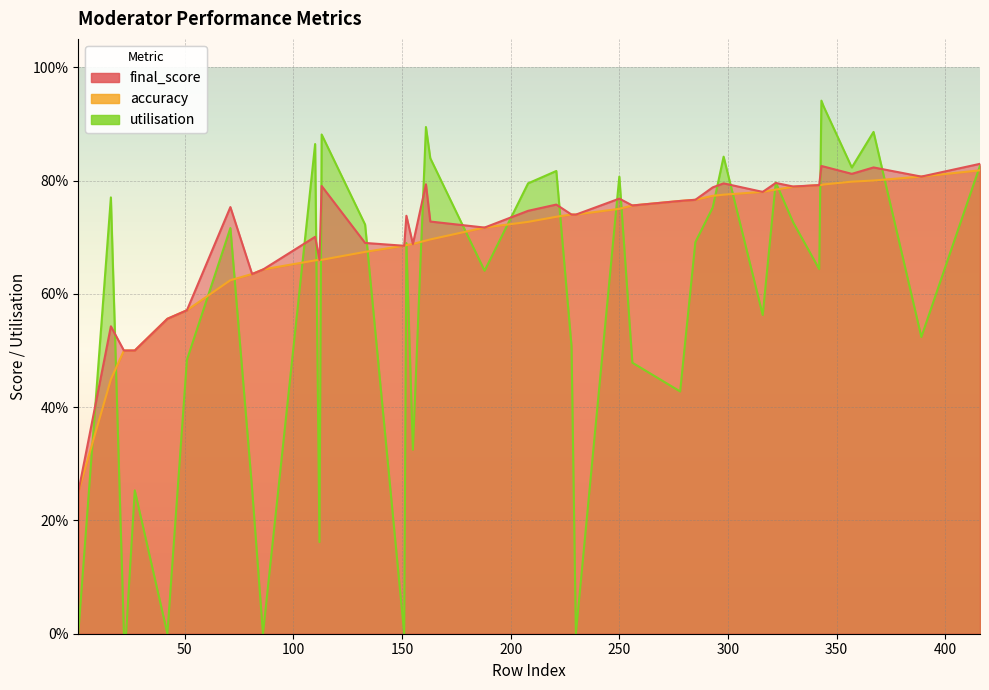

Rank the categories by final_score value from lowest to highest.

1, 22, 23, 27, 16, 42, 51, 81, 86, 112, 151, 155, 133, 110, 188, 163, 152, 230, 228, 208, 71, 256, 221, 278, 285, 250, 316, 293, 330, 113, 342, 161, 298, 322, 389, 357, 367, 344, 343, 416